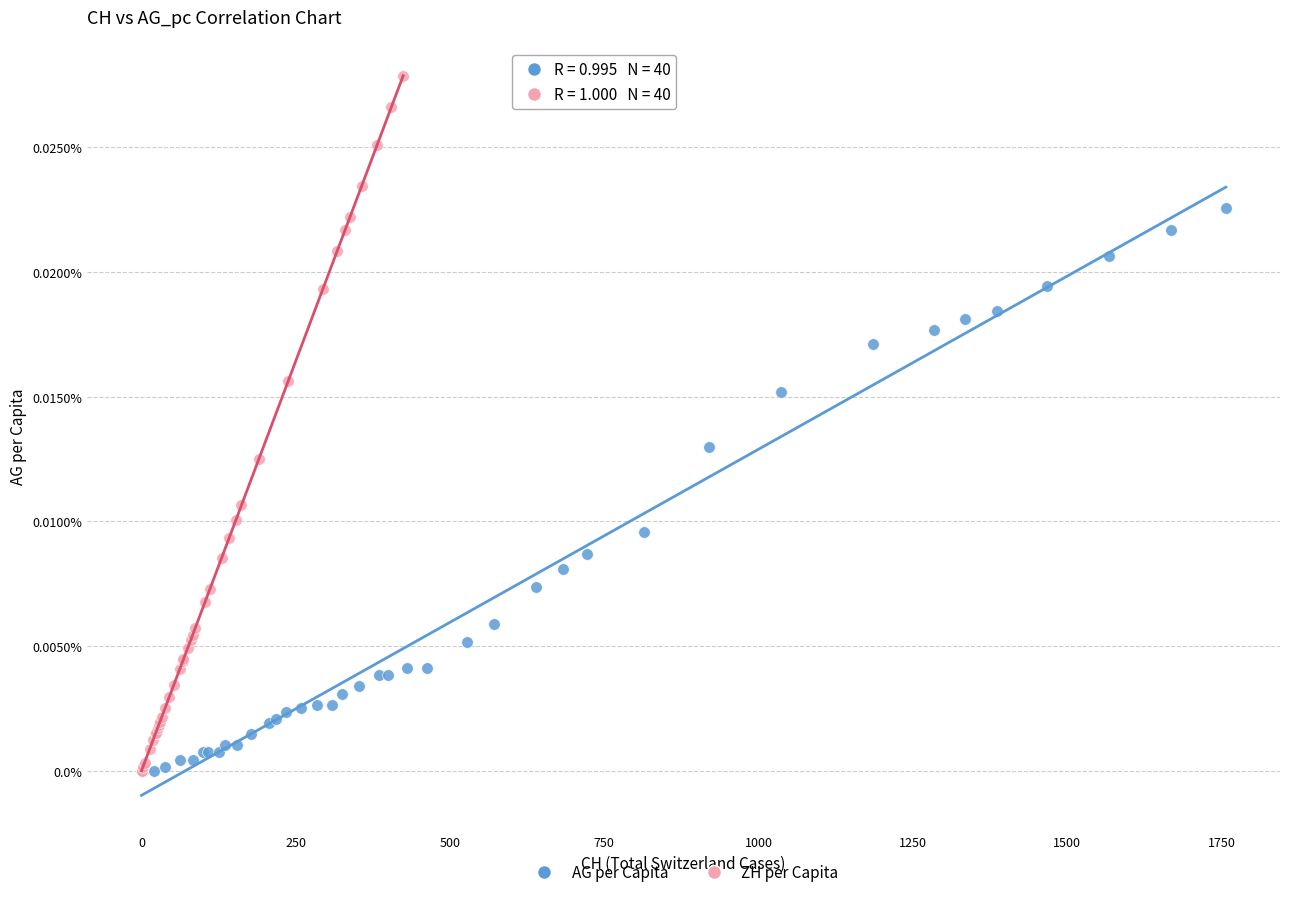

Which series contains the highest Y value?

ZH per Capita